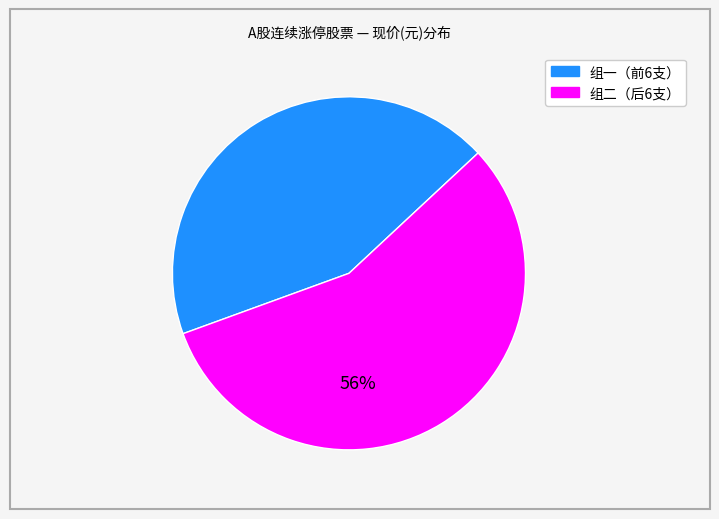

Is there a majority slice in this chart?

Yes